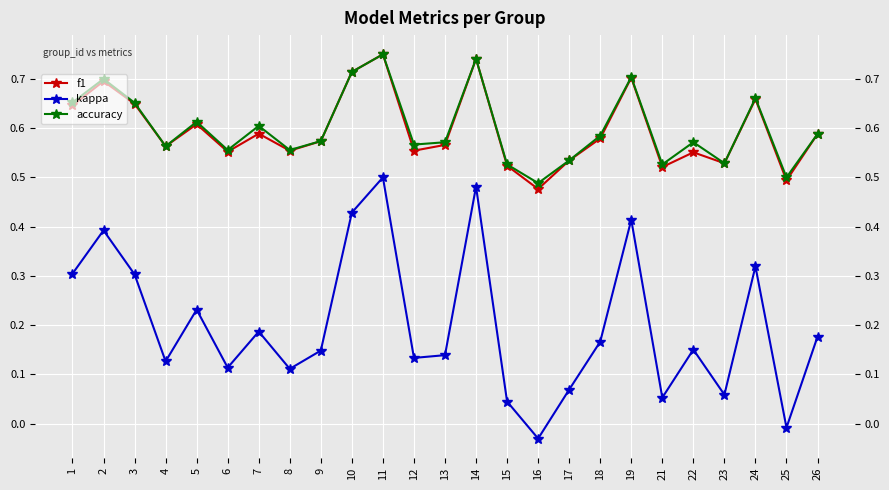

True or false: kappa has a value of 0.2 at 5.

True